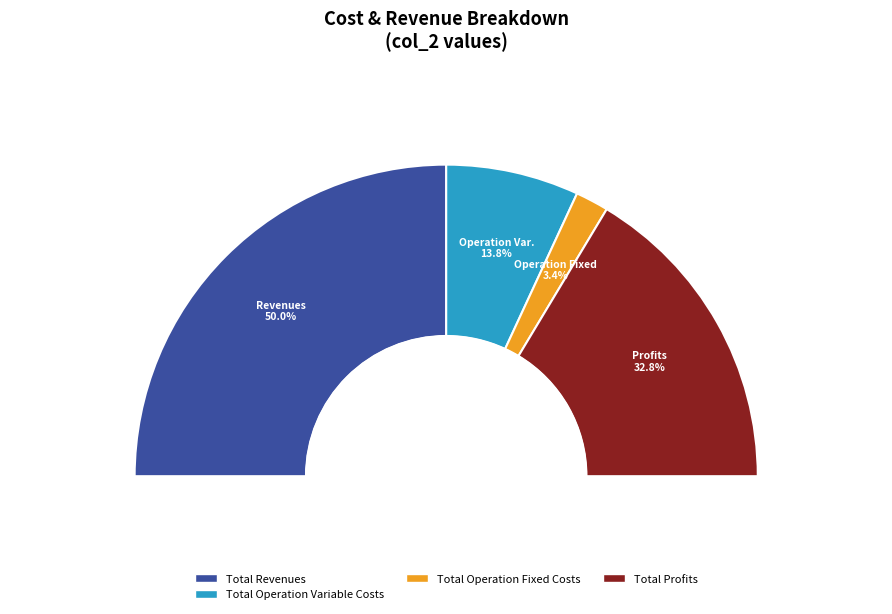

Does Total Profits account for over 50% of the chart?

No